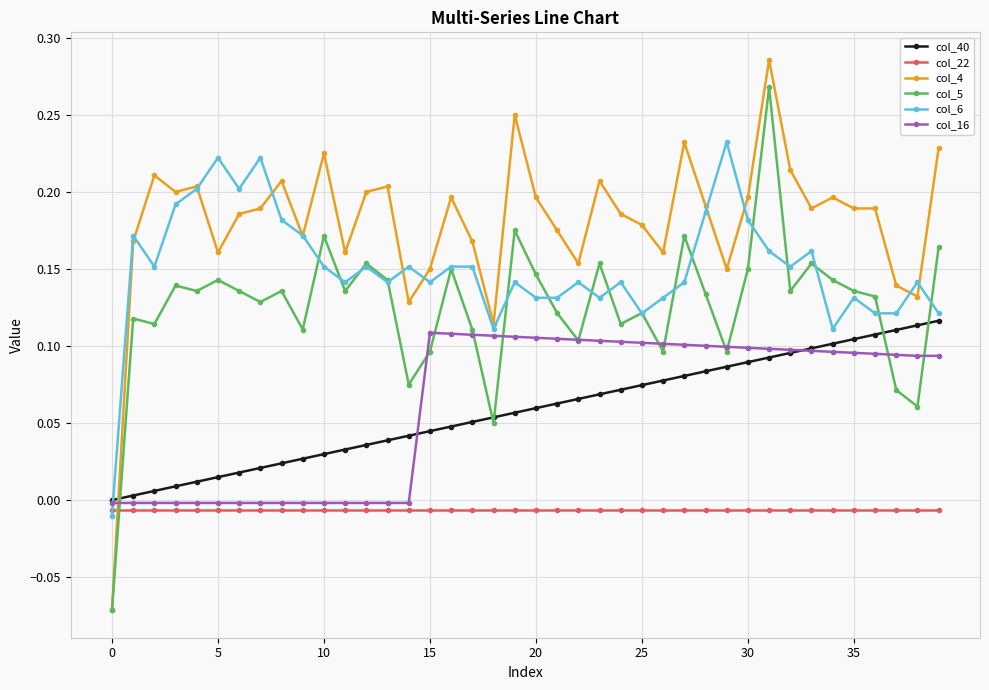

Which series has the largest total across all categories?

col_4